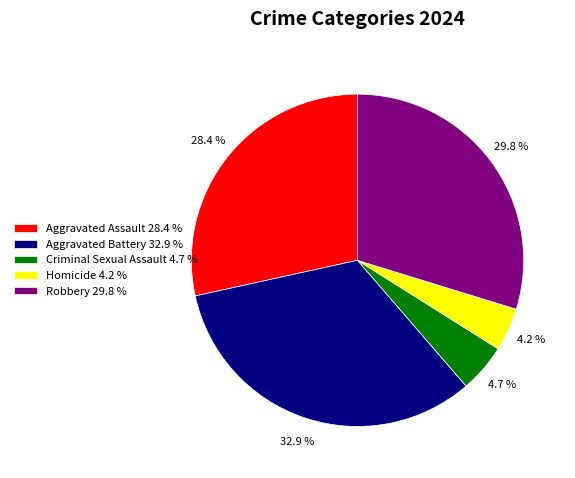

Is Aggravated Assault the majority of the pie?

No